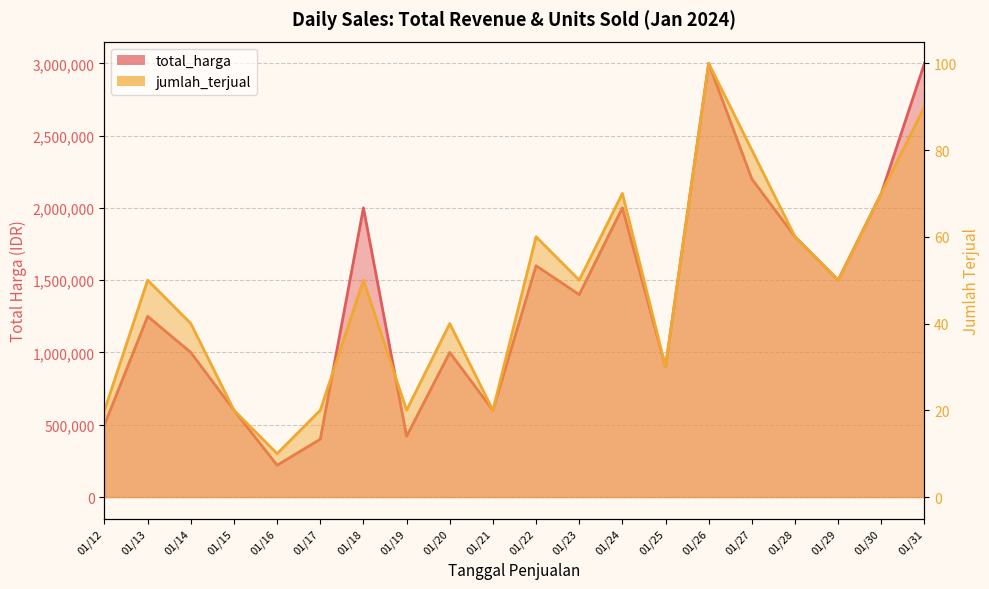

Which category has the lowest value in the total_harga series?

01/16